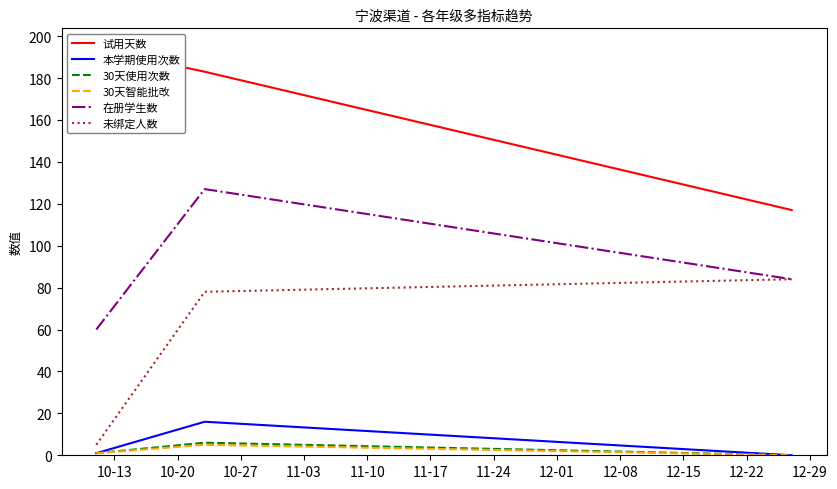

What is the highest value of the 未绑定人数 series?

84